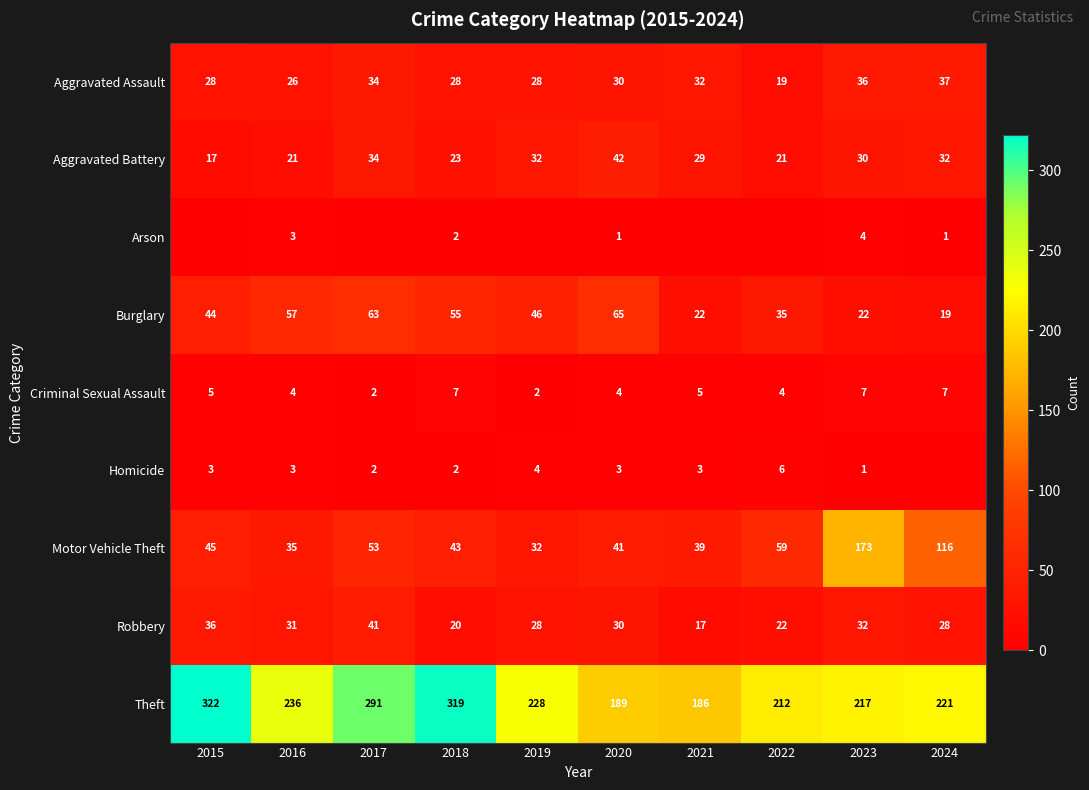

Which category has the highest value across all series?

2015